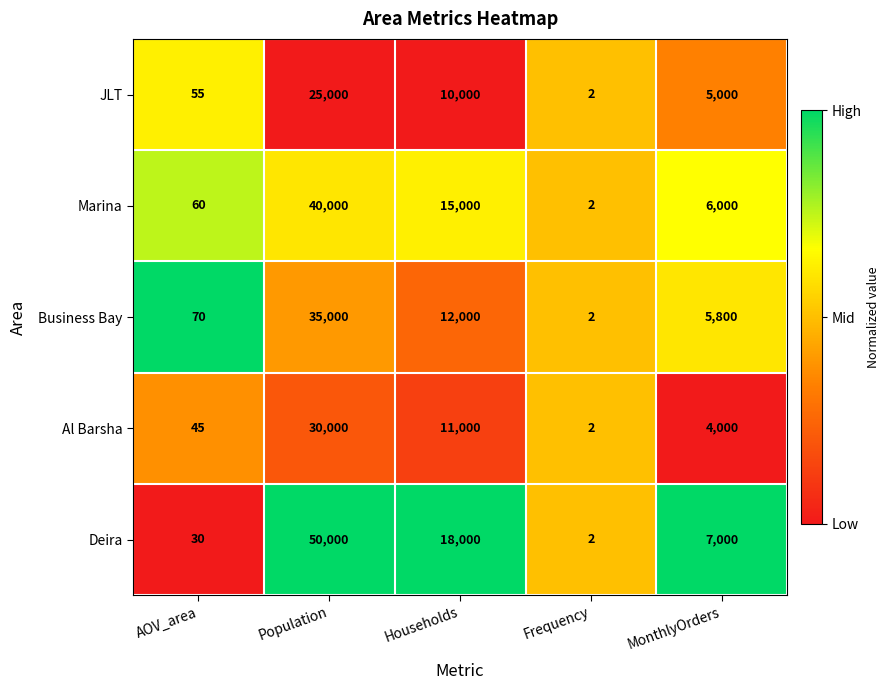

What is the difference between the second highest and second lowest values in the Marina series?

14940